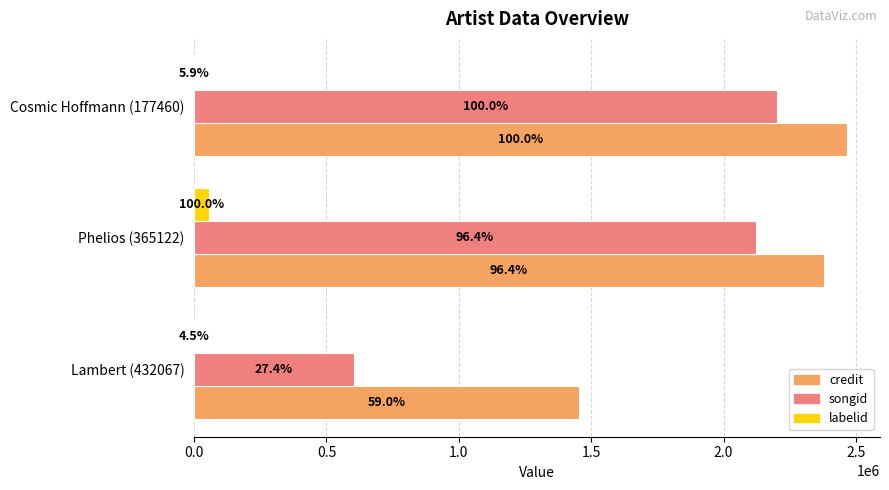

What are all the series names shown in the legend?

credit, songid, labelid